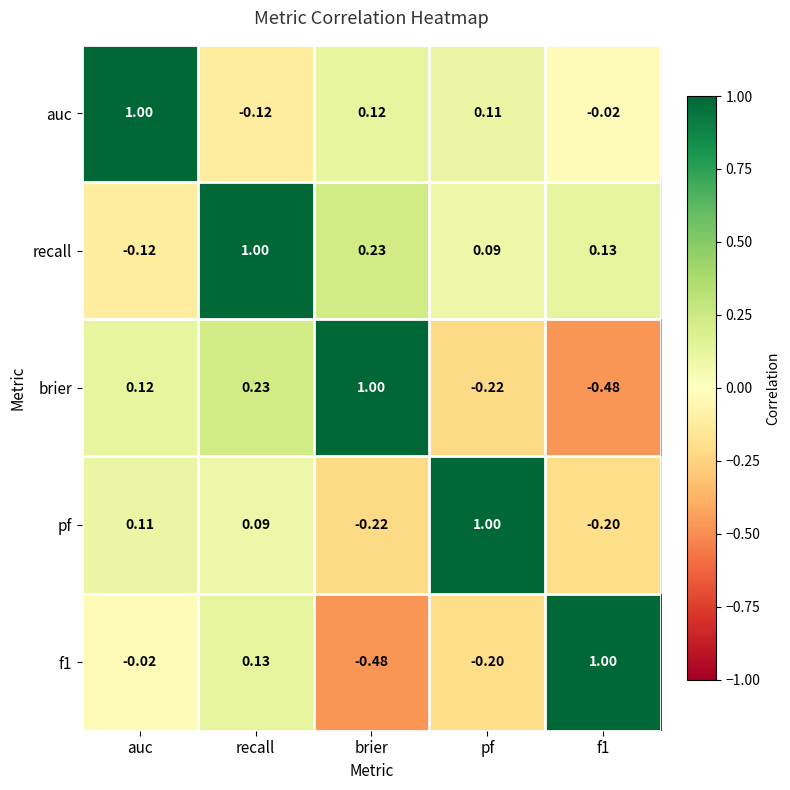

At which category is the sum across all series the highest?

recall